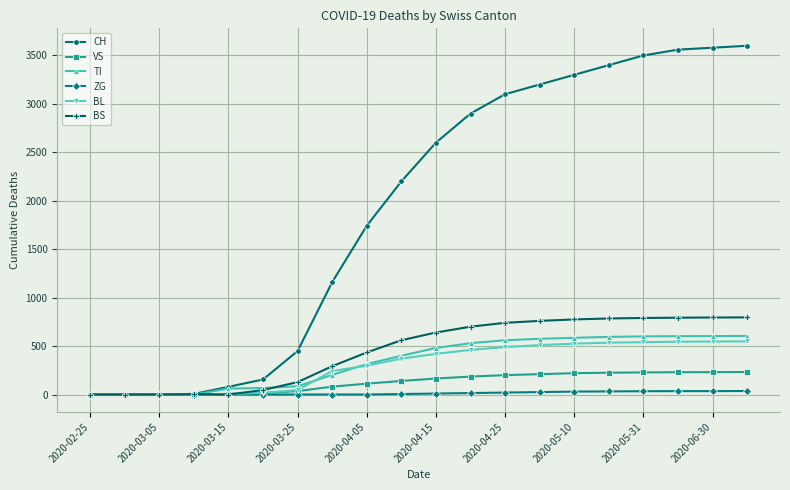

Which series has the largest total across all categories?

CH